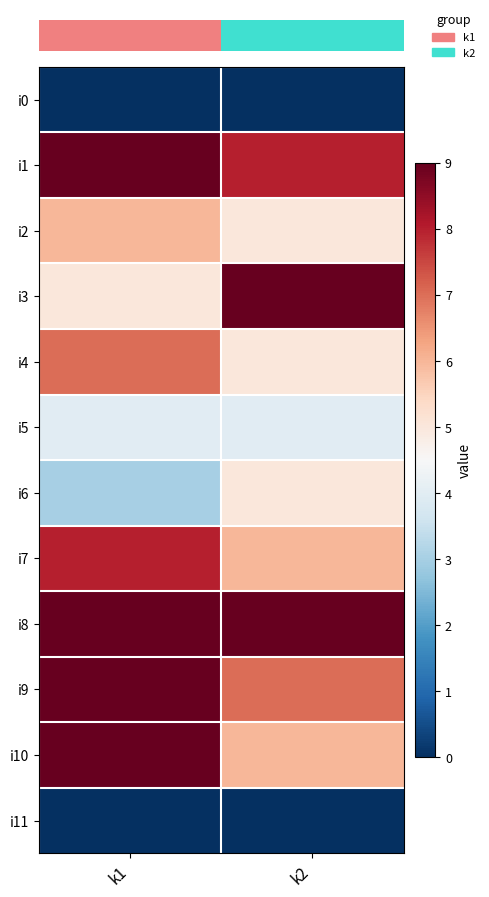

How many distinct data groups are displayed?

12